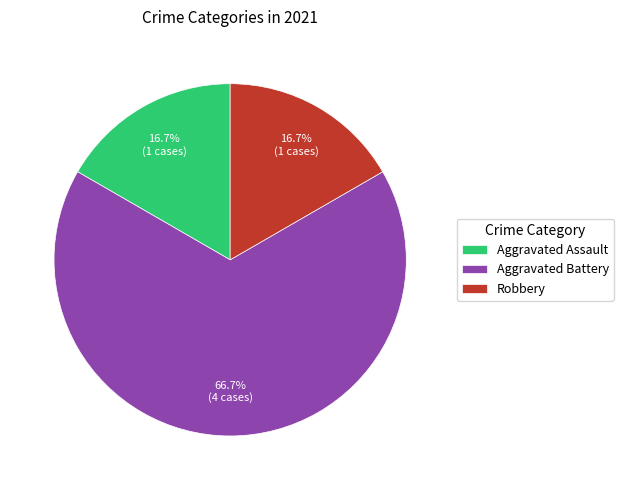

To the nearest percent, what is the average slice percentage?

33%